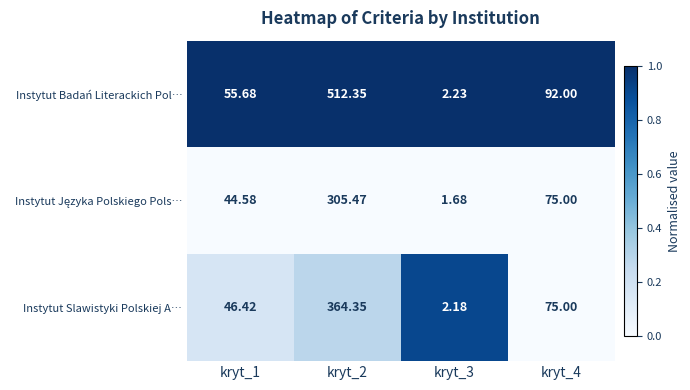

Which series changed the most between kryt_2 and kryt_4?

Instytut Badań Literackich Pol…